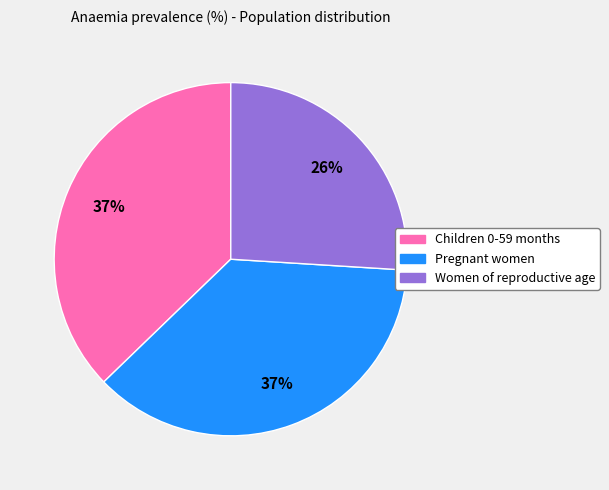

Count the number of slices in the pie.

3